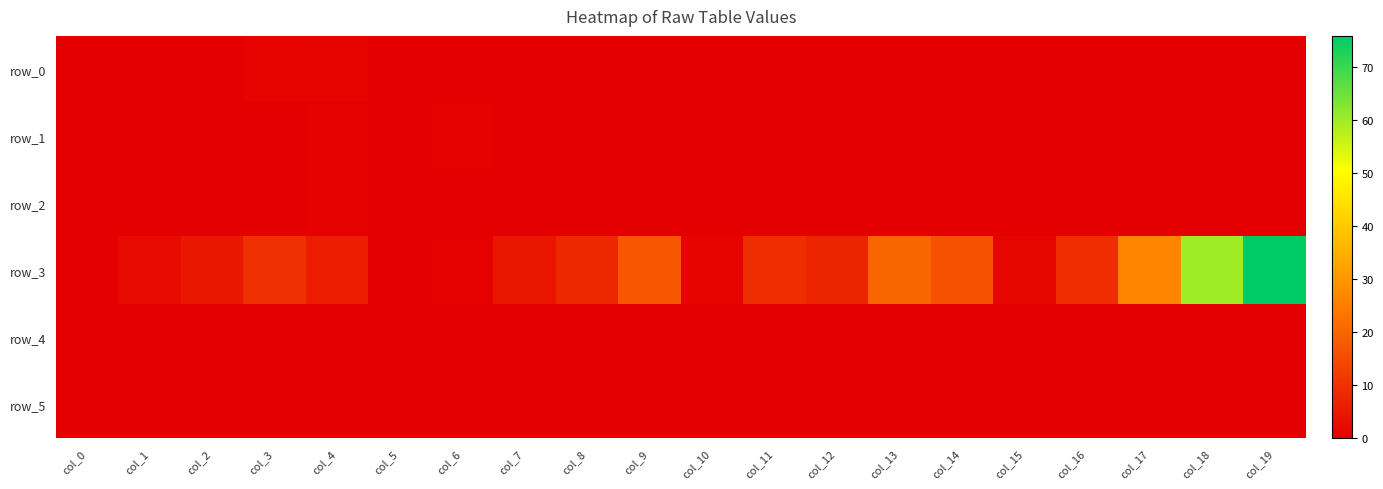

True or false: row_2 has a value of 0.1 at col_3.

False